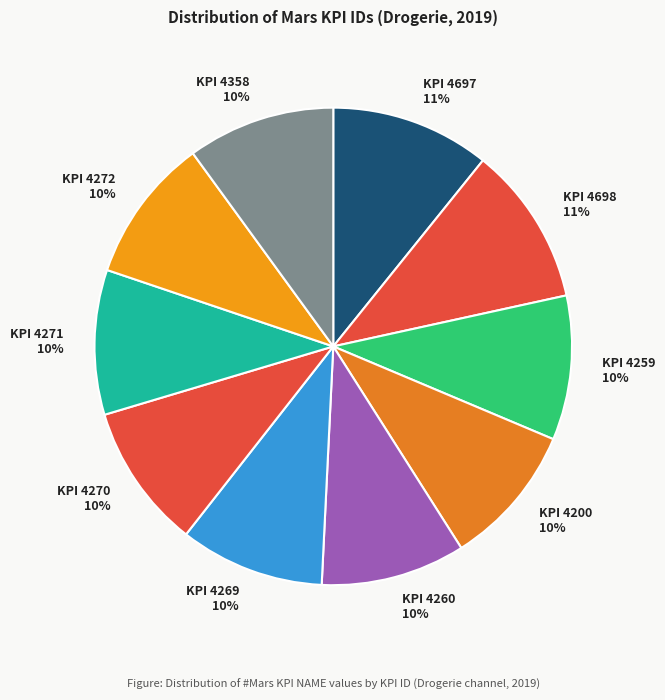

To the nearest percent, what is the average slice percentage?

10%